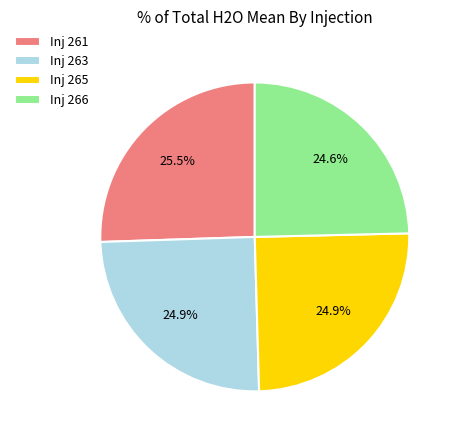

What is the ratio of the value at Inj 266 to the value at Inj 265?

1.0